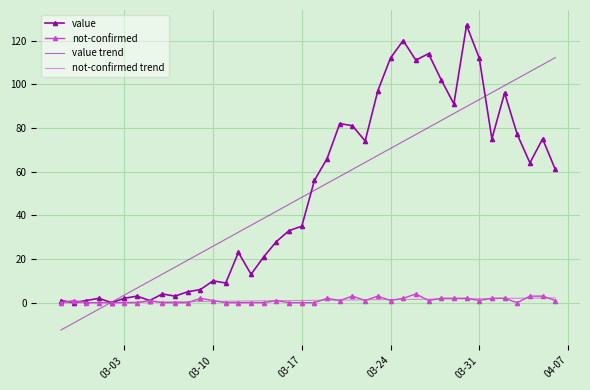

What is the minimum value for value trend?

-12.5